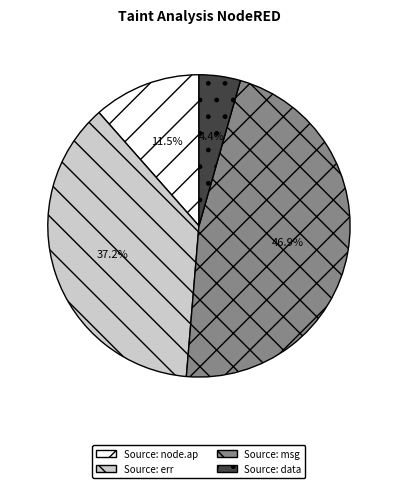

Between Source: node.ap and Source: data, which is larger?

Source: node.ap